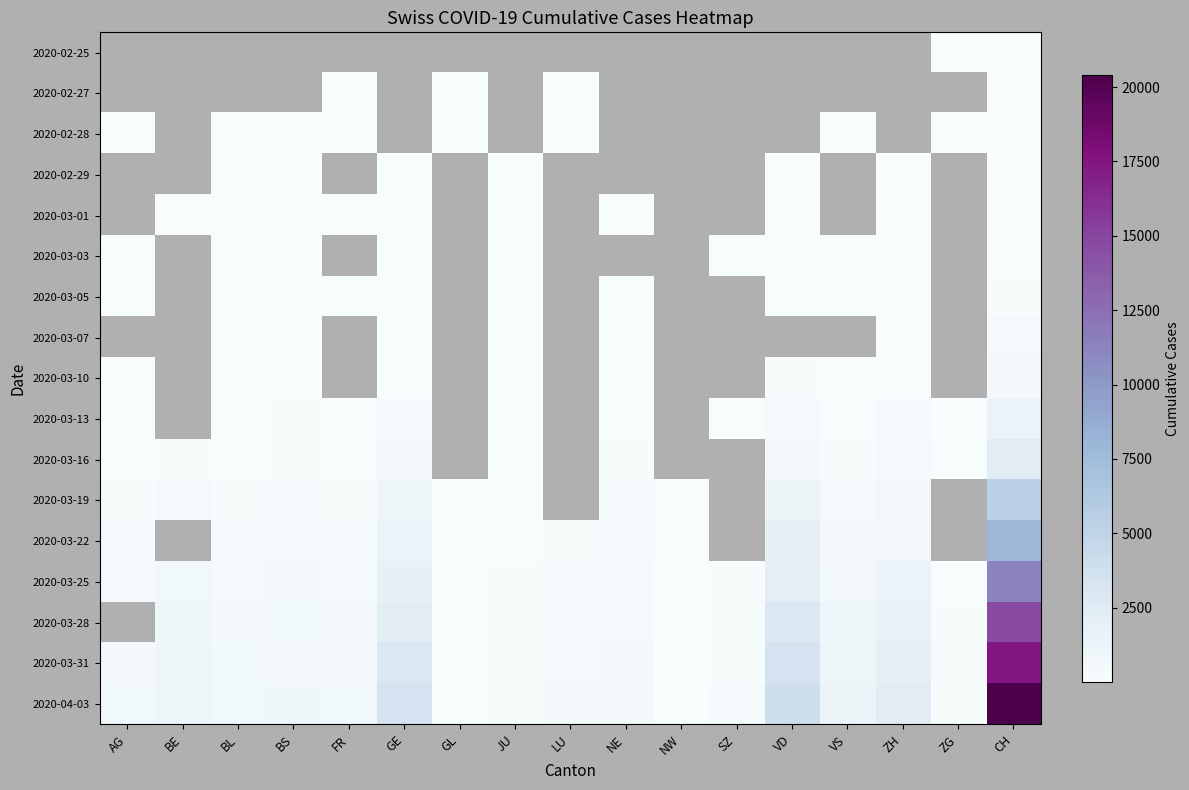

Between AG and CH, which is larger?

CH